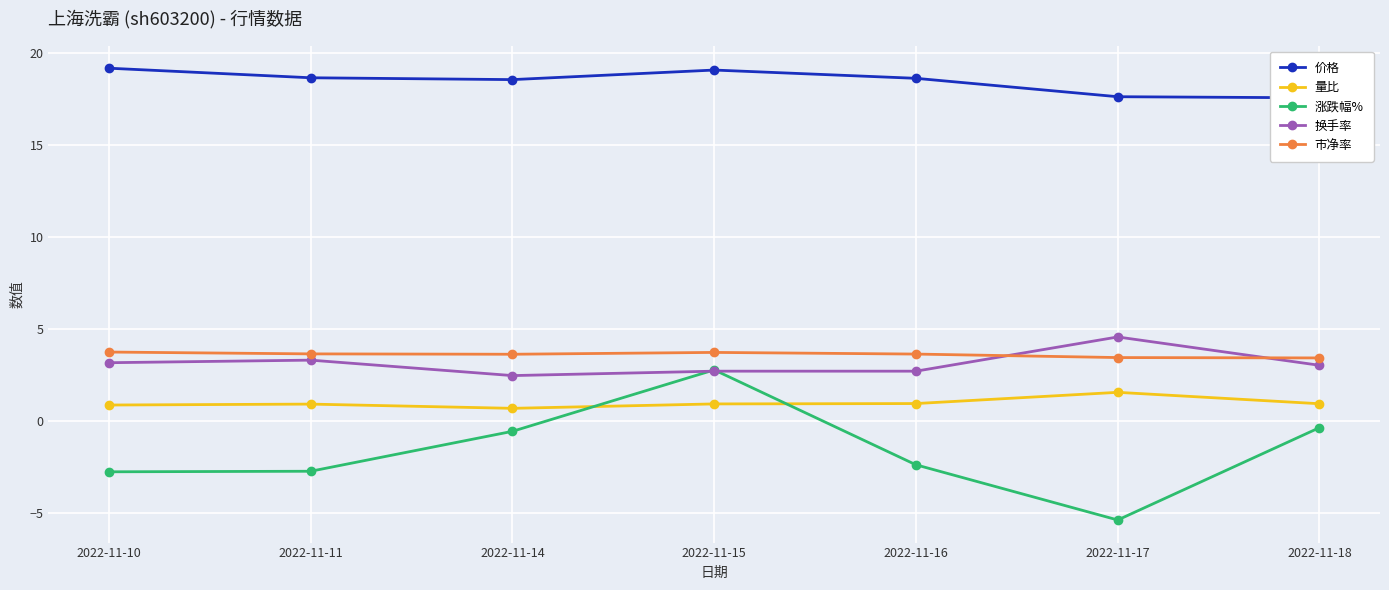

True or false: 市净率 has a value of 3.5 at 2022-11-17.

True